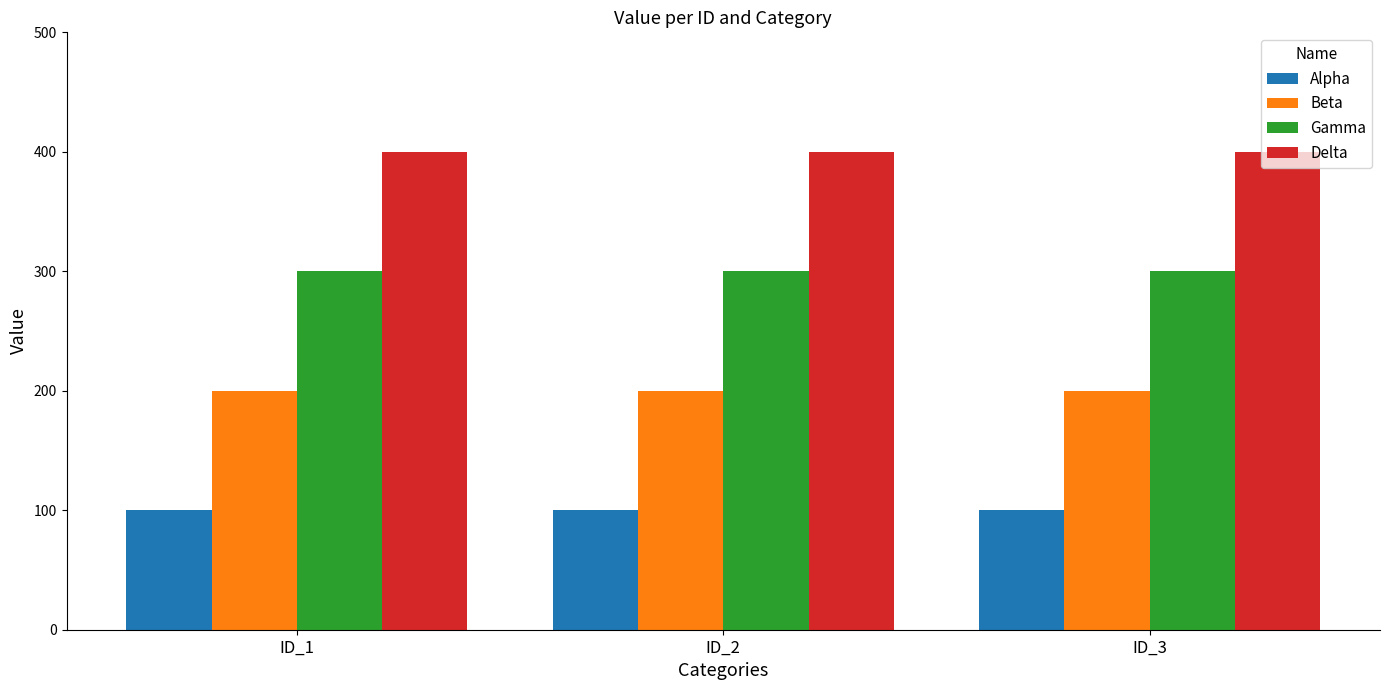

How many distinct data groups are displayed?

4